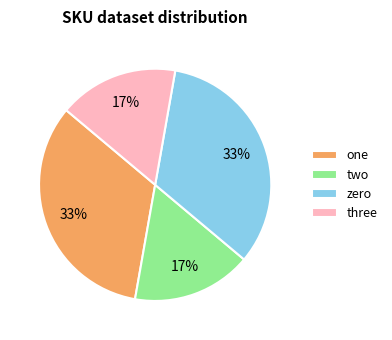

To the nearest percent, what is the average slice percentage?

25%